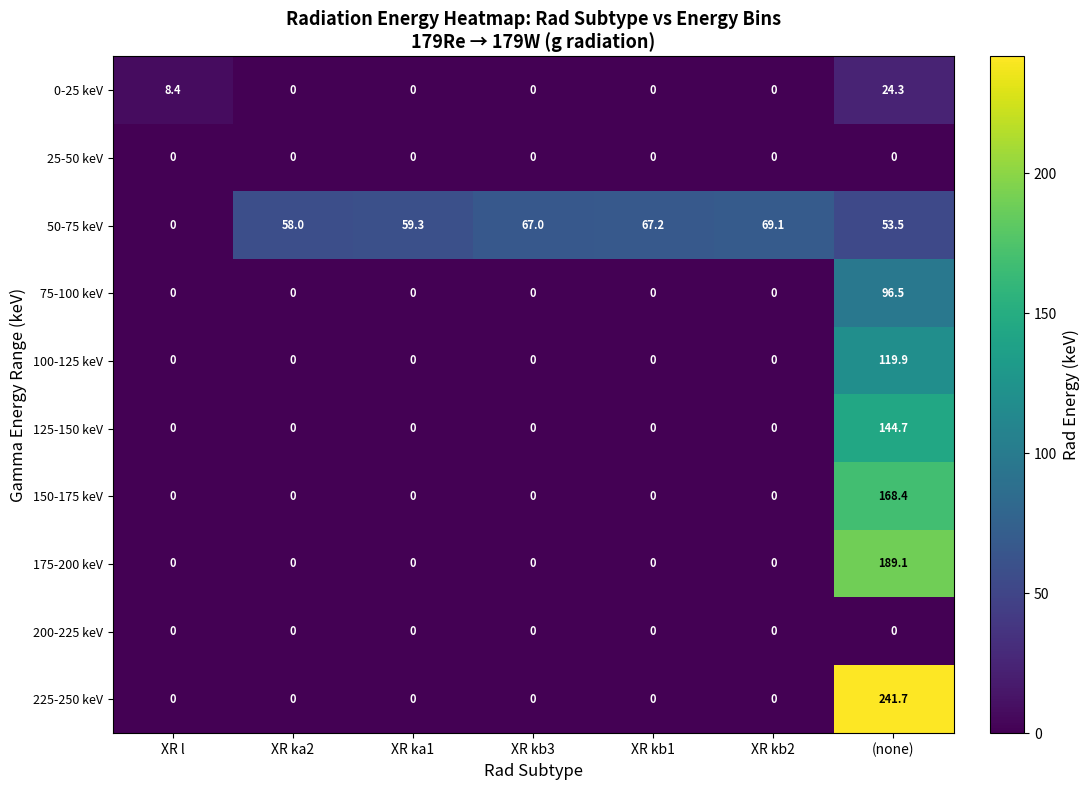

What is the spread (max minus min) of values at XR ka1?

59.3